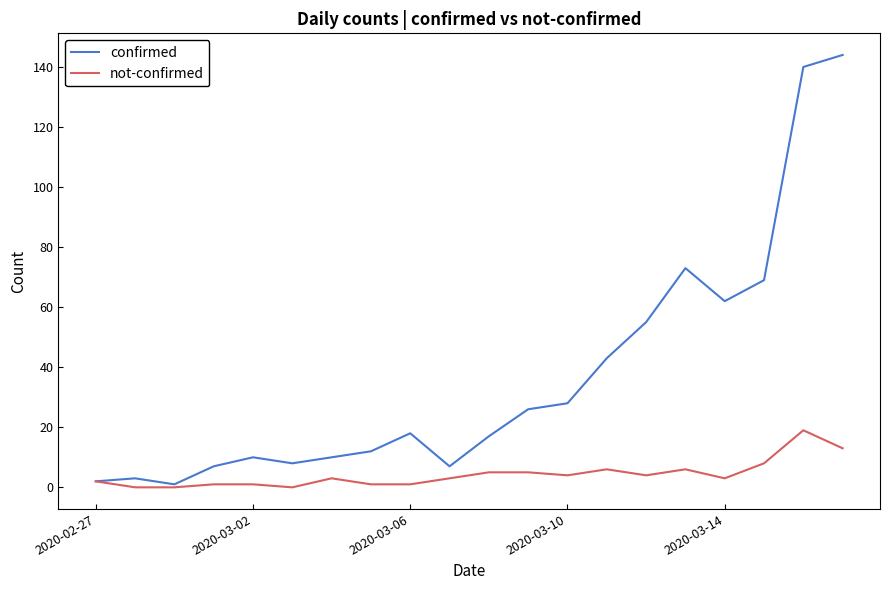

Which series has the widest spread of values?

confirmed